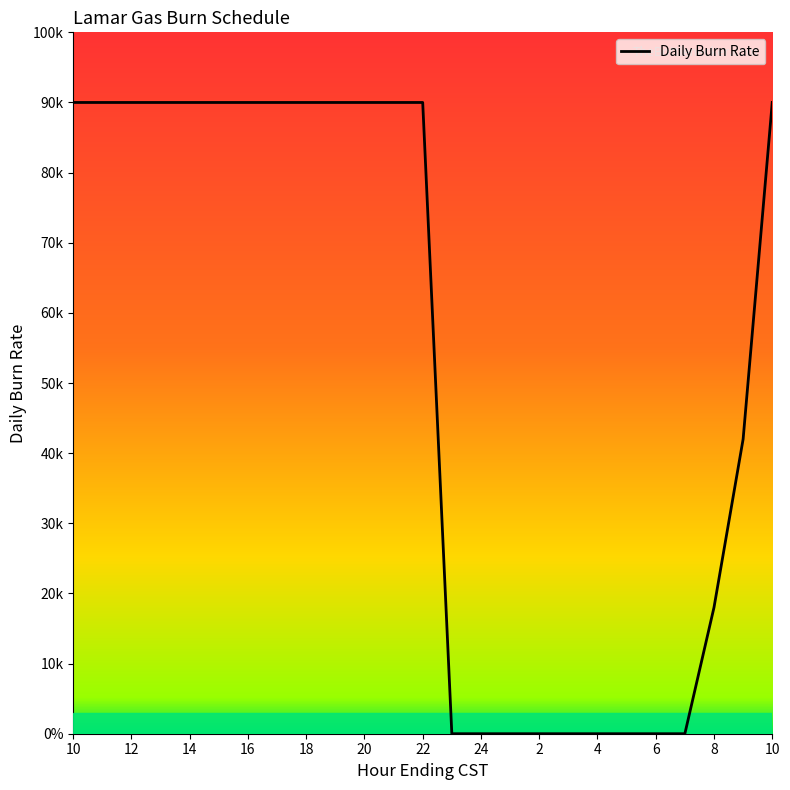

Reading right to left, what are all the values shown in this chart?

90000	42000	18000	0	0	0	0	0	0	0	0	0	90000	90000	90000	90000	90000	90000	90000	90000	90000	90000	90000	90000	90000